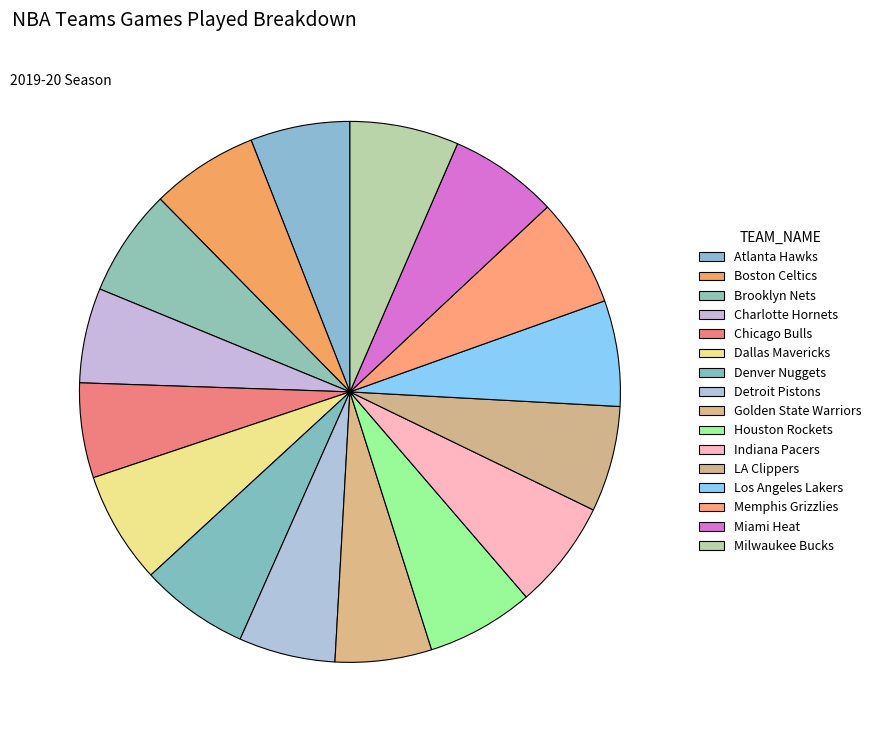

The Atlanta Hawks slice represents 1% of the pie. True or false?

False